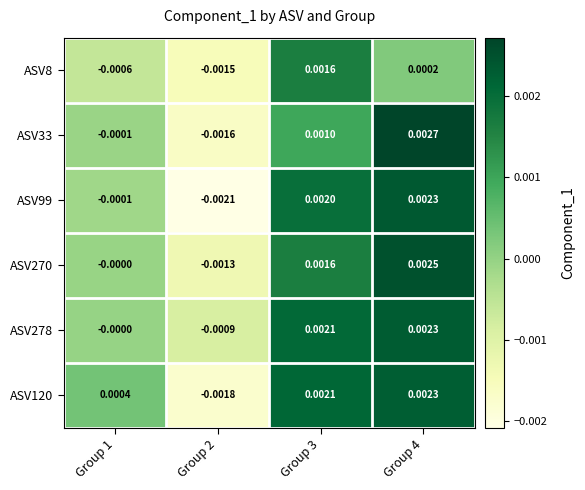

Which category has the lowest value across all series?

Group 2